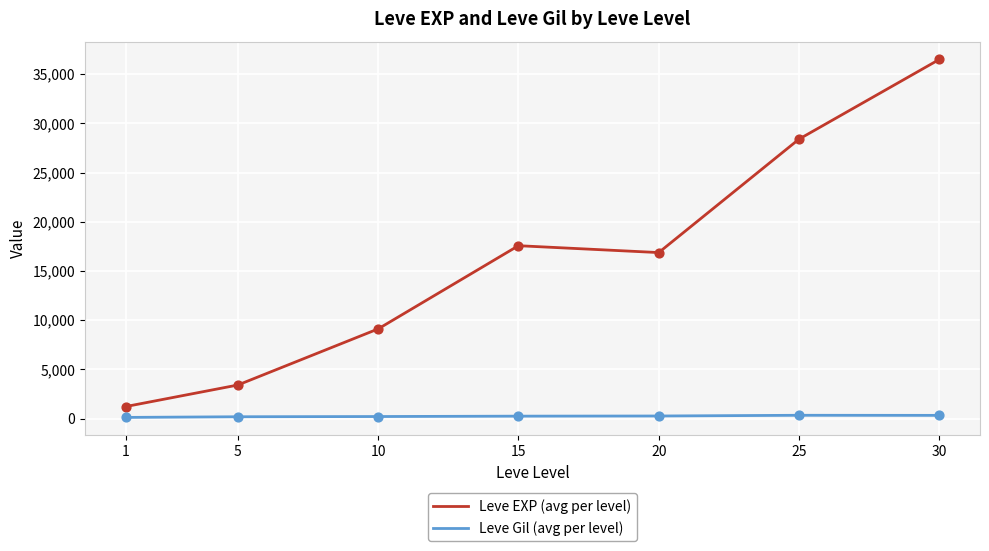

What are all the series names shown in the legend?

Leve EXP (avg per level), Leve Gil (avg per level)